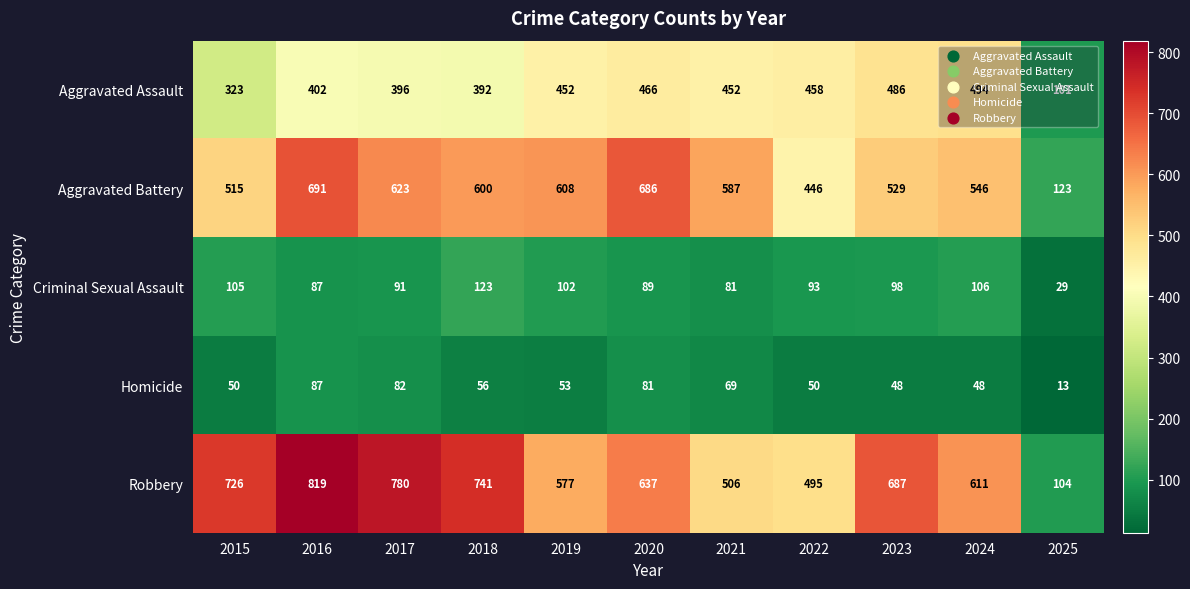

List the series in order of their peak value, highest first.

Robbery, Aggravated Battery, Aggravated Assault, Criminal Sexual Assault, Homicide